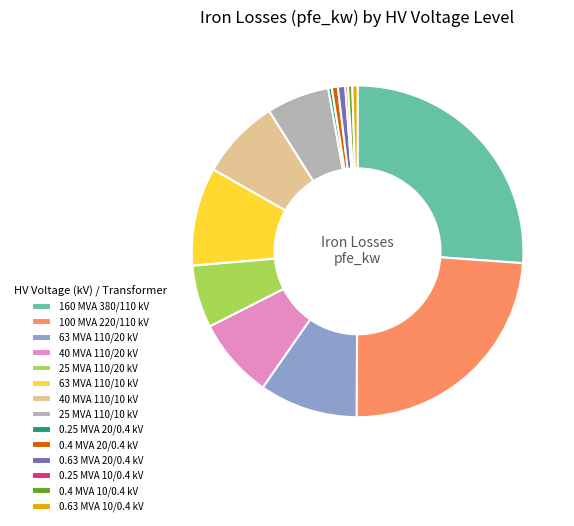

Which slice is the largest?

160 MVA 380/110 kV